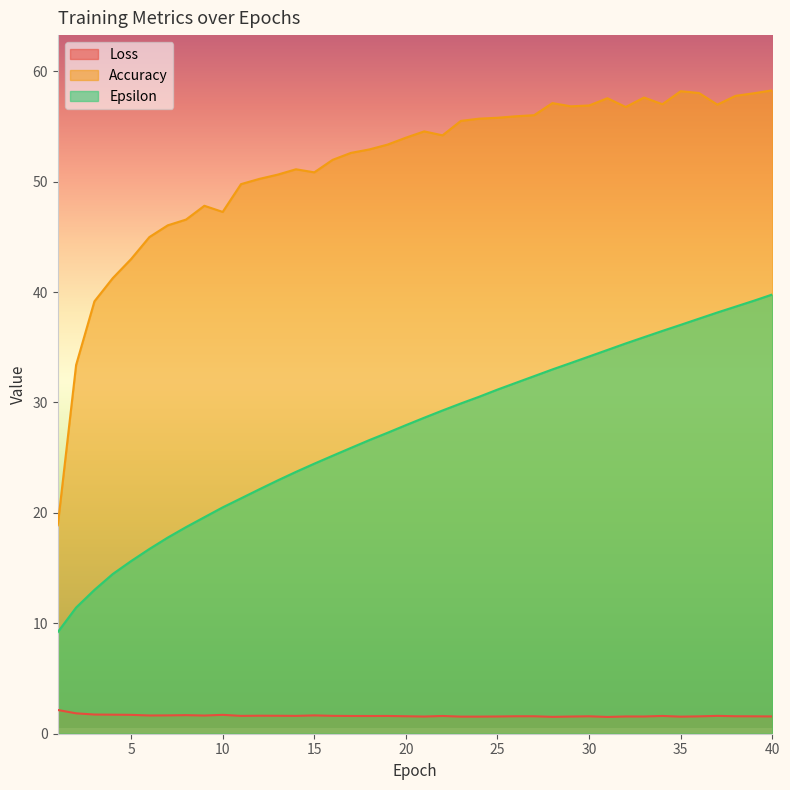

True or false: Loss and Epsilon intersect in this chart.

False